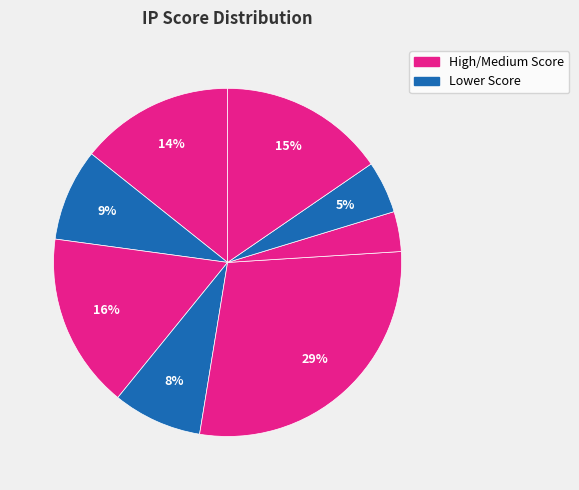

Is there any slice that represents more than half of the pie?

No